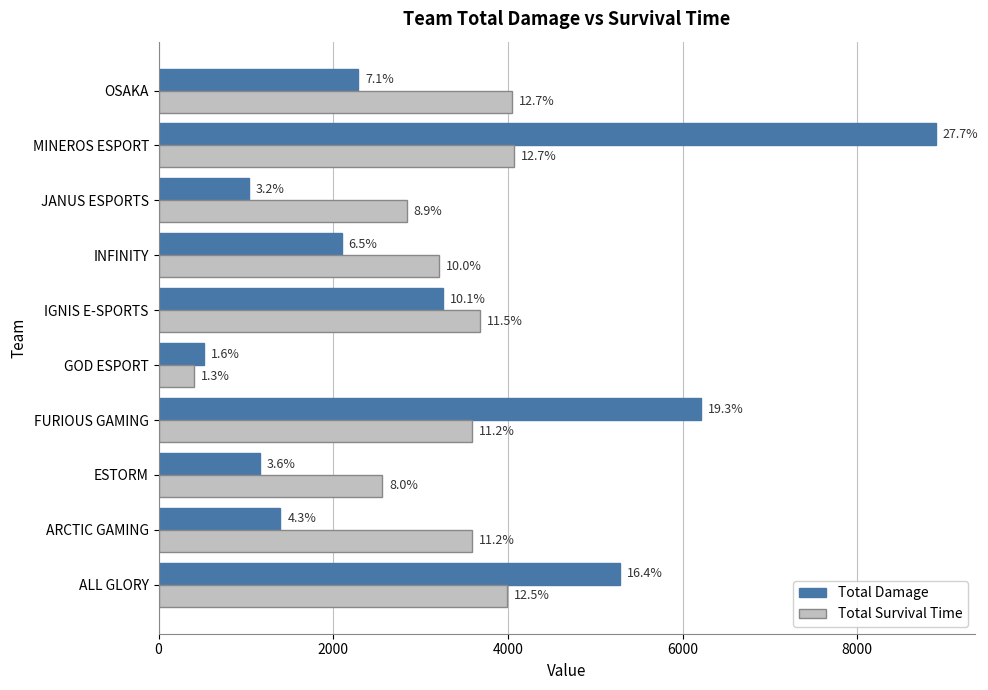

What is the lowest value of the Total Survival Time series?

404